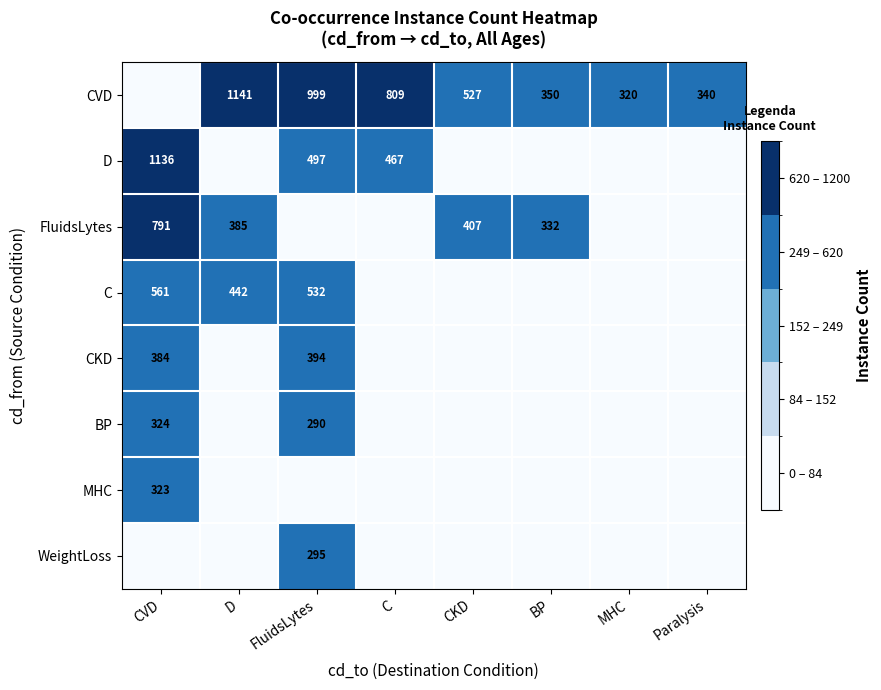

At how many categories does at least one series exceed 588?

4